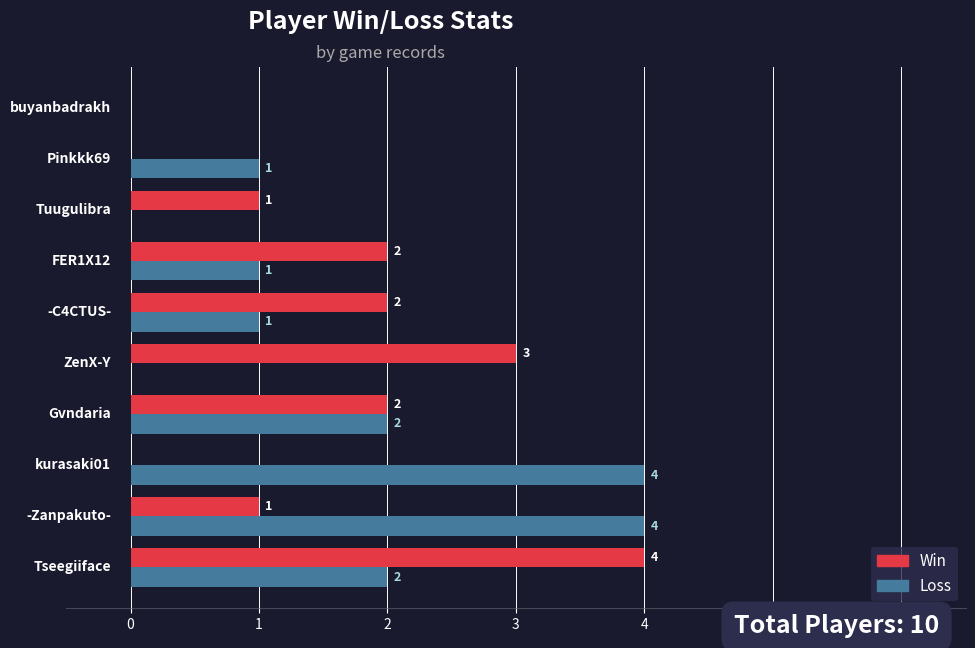

How many Loss values are between 0 and 2?

8